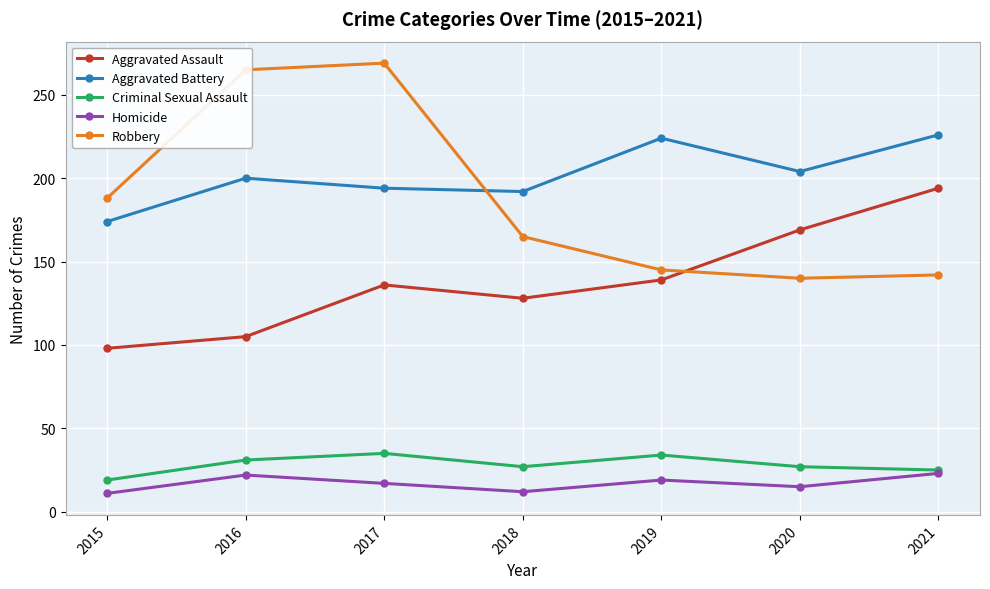

In Robbery, how many points are lower than both neighbors (excluding endpoints)?

1